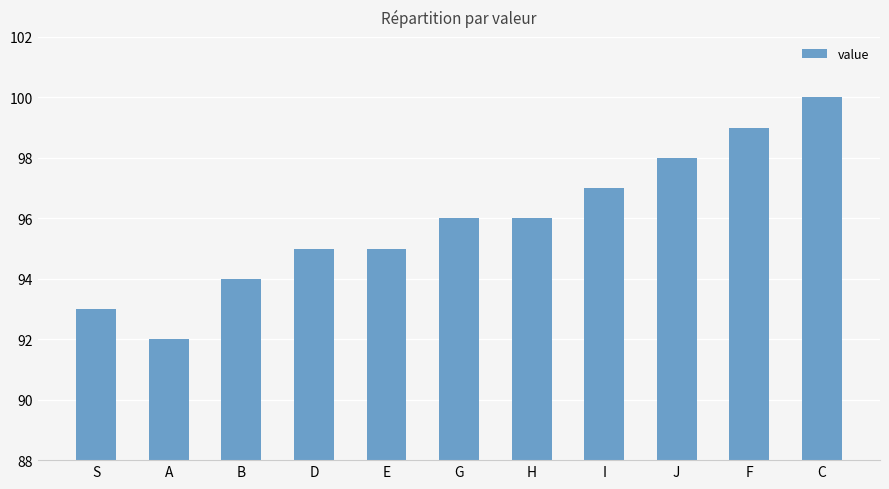

What is the average value?

96